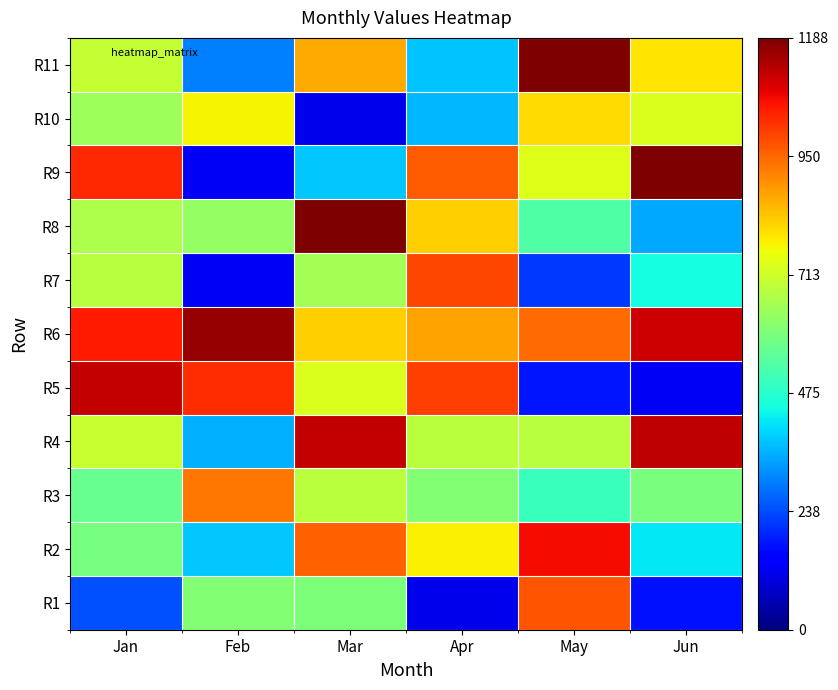

What is the spread (max minus min) of values at Jan?

874